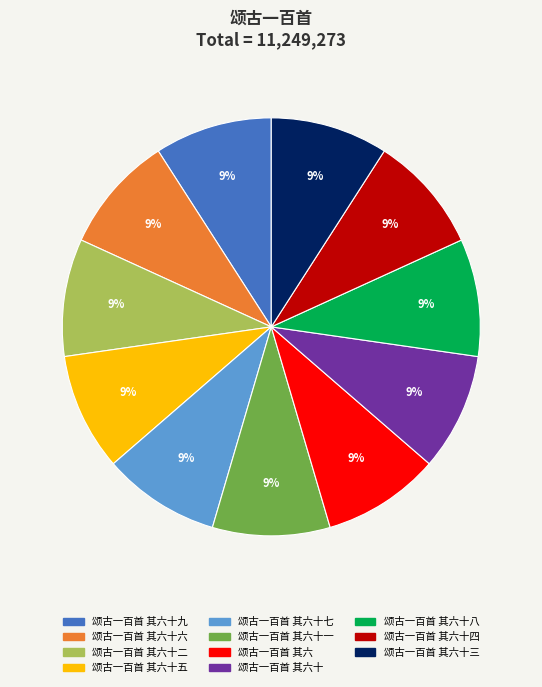

To the nearest percent, what is the average slice percentage?

9%